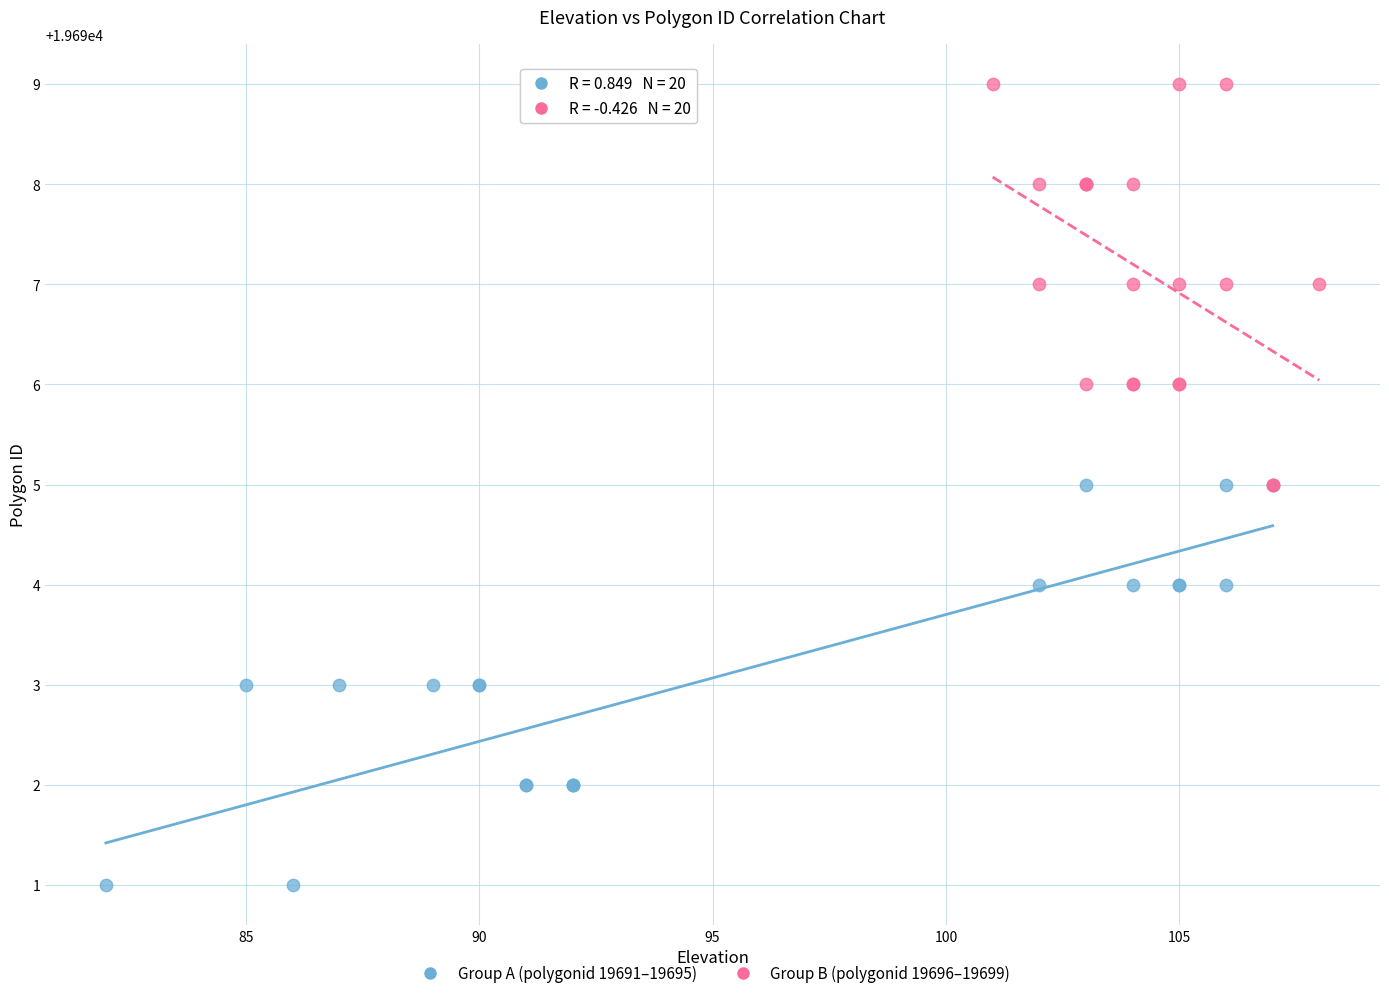

Which series contains the highest Y value?

Group B (polygonid 19696–19699)